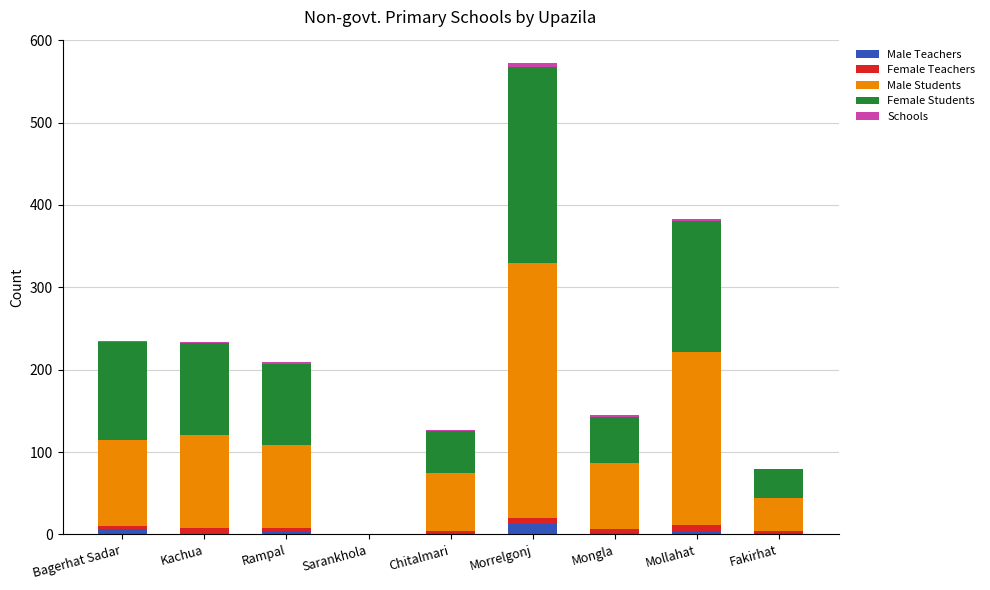

Are the bars grouped side by side (vs. stacked)?

No